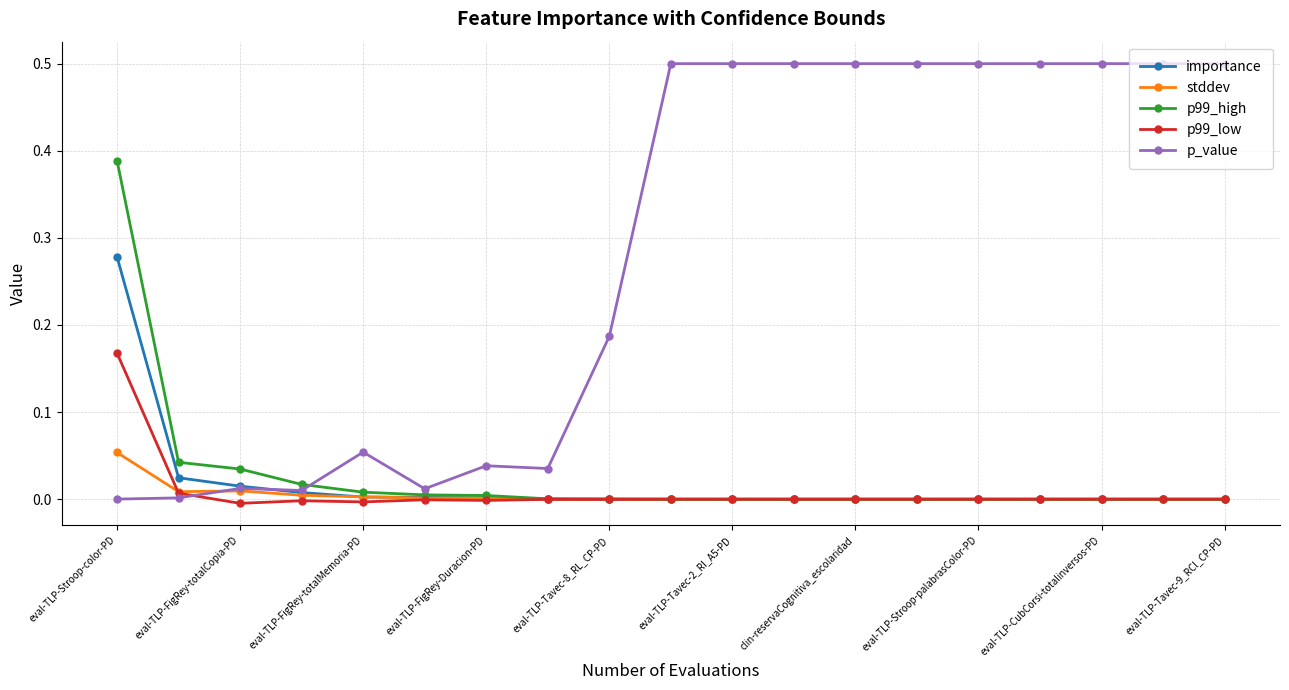

True or false: p99_high and p_value cross at least once.

True